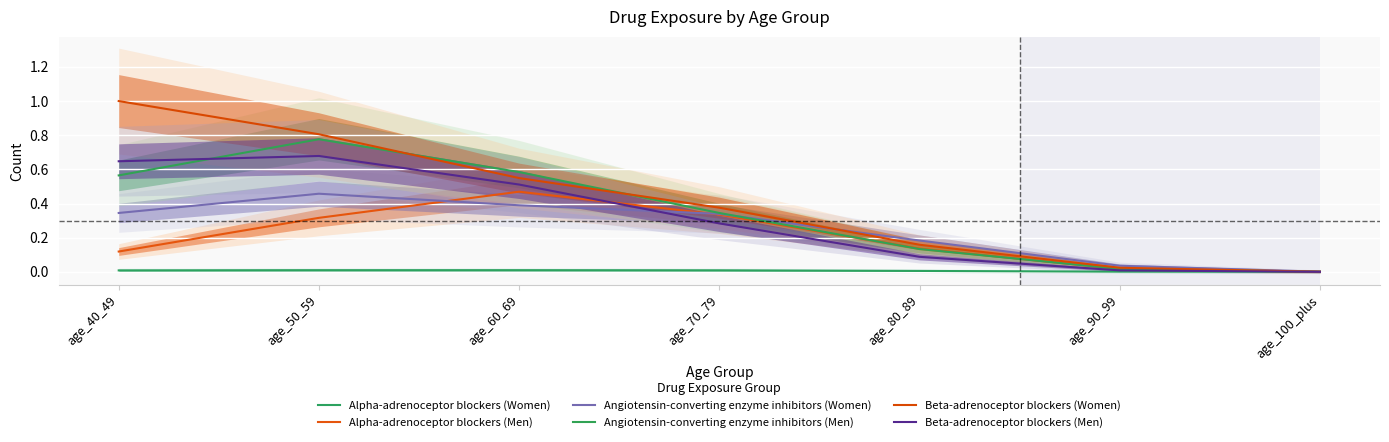

Where is Alpha-adrenoceptor blockers (Men) nearest to the value 0?

age_100_plus